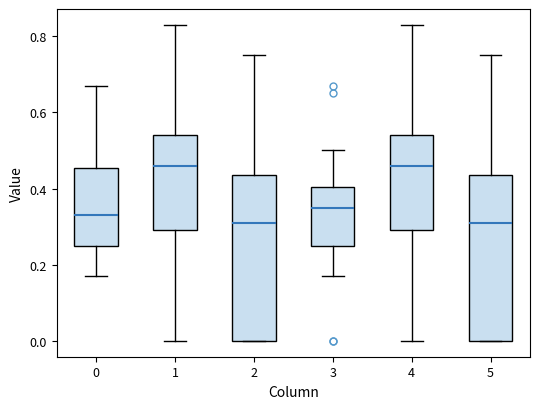

Where does the lower whisker of the box at x = 4 end on the y-axis? The values are not printed on the chart, so give them approximately, as read against the axis.

0.00